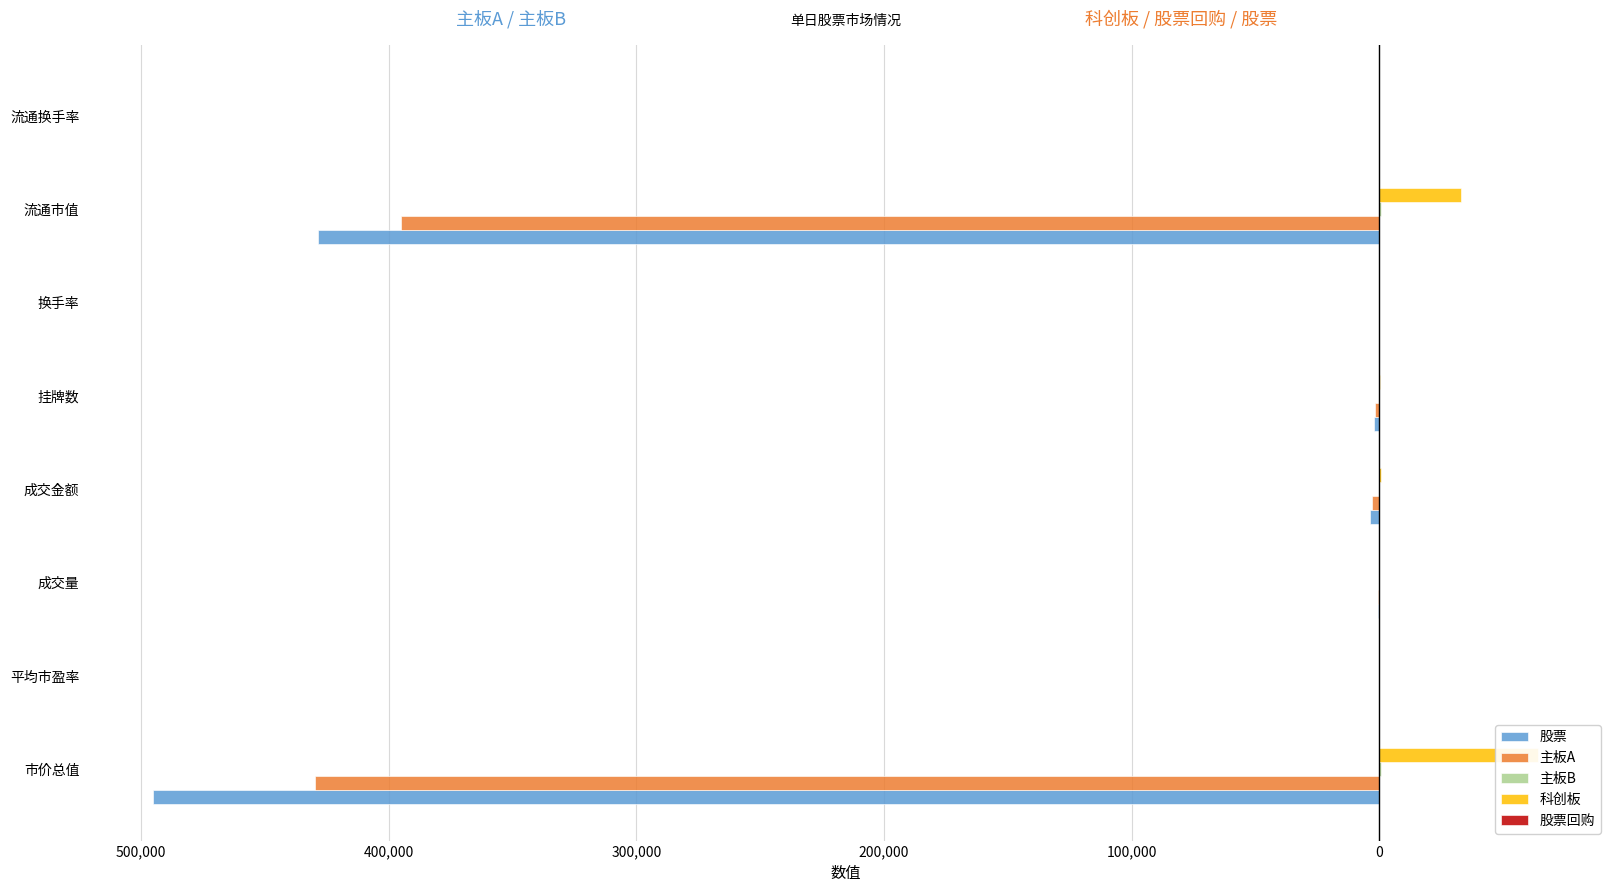

The 股票回购 series shows 2.0 at 成交金额. True or false?

False